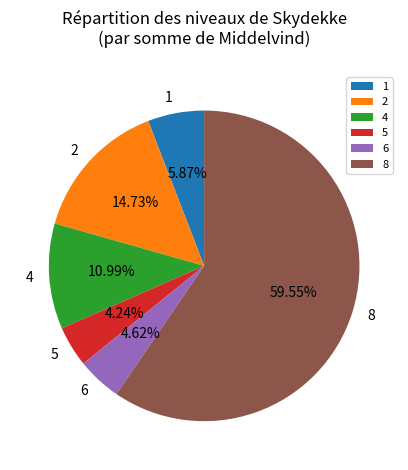

Is there a majority slice in this chart?

Yes